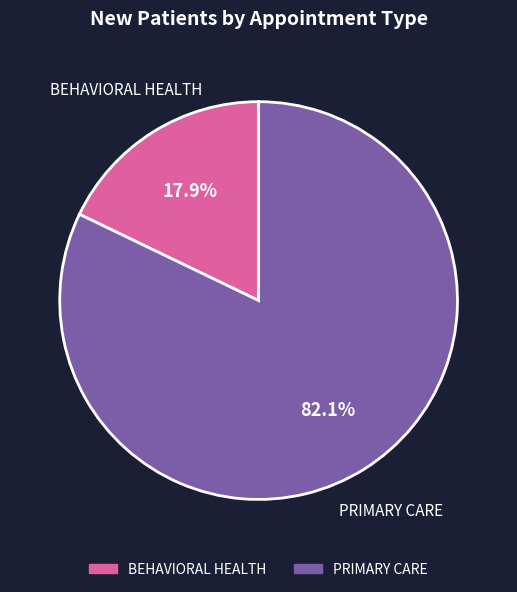

To the nearest percent, what is the difference between the largest and smallest slice percentages?

64%